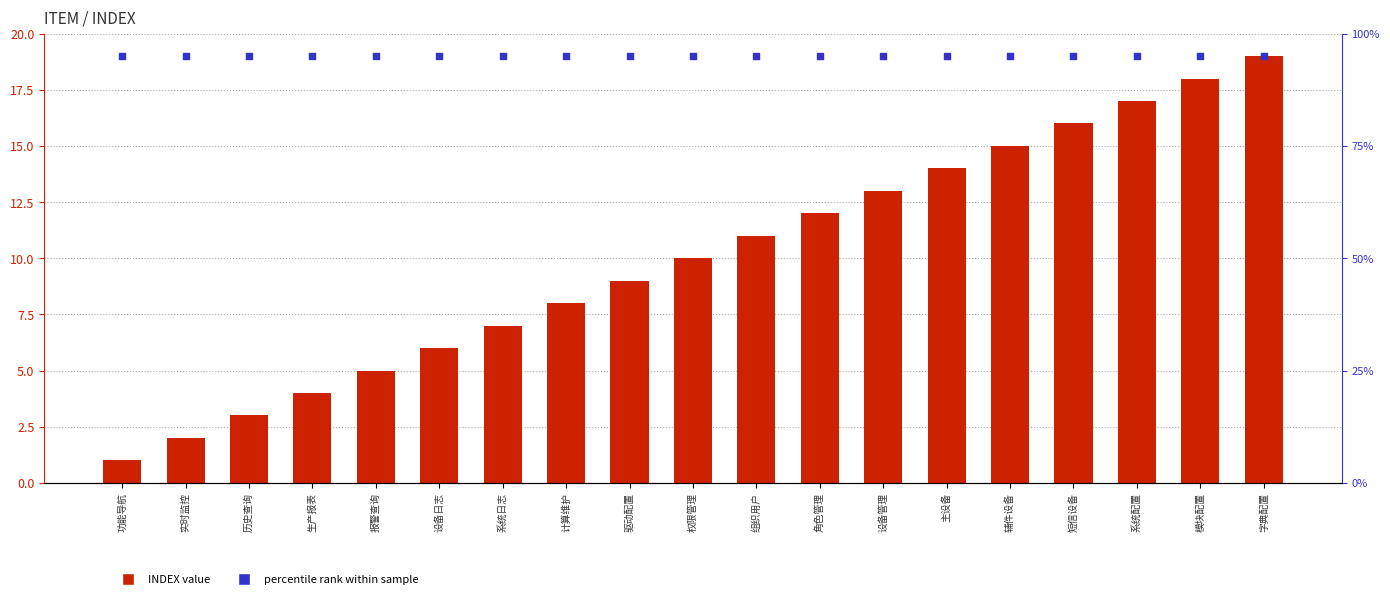

Which series has the largest total across all categories?

percentile rank within sample